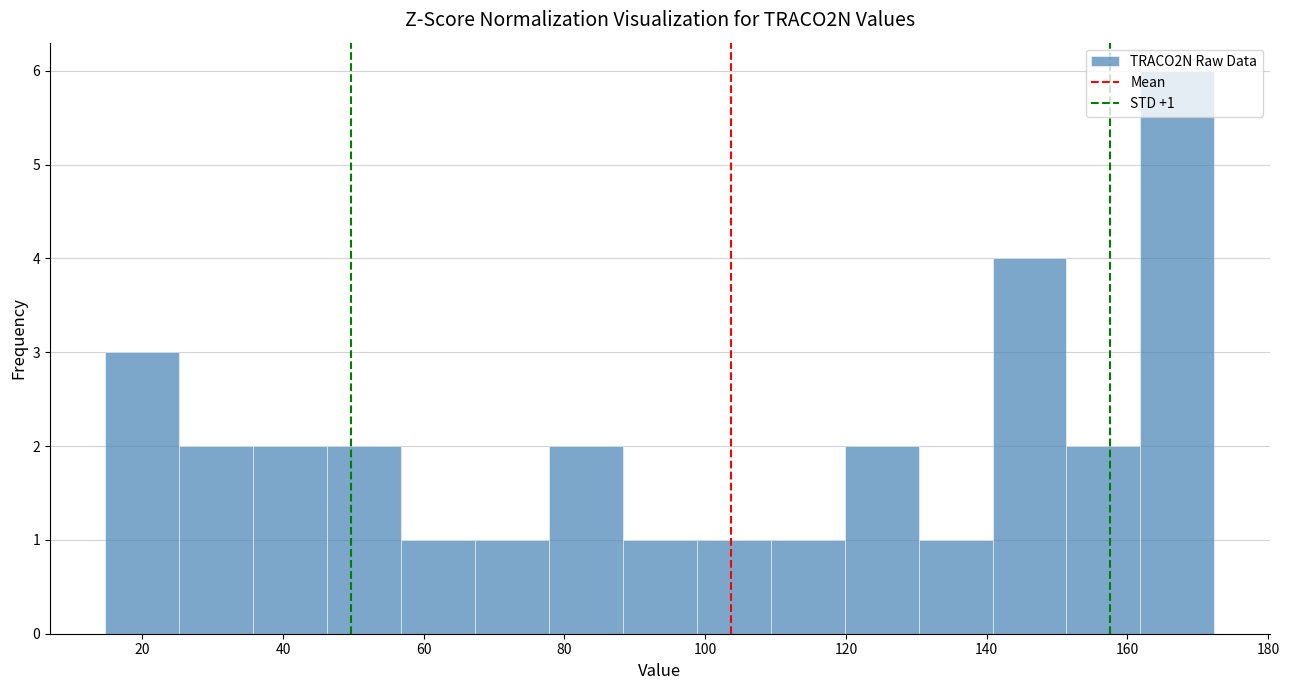

Over which range of the x-axis is the bar tallest?

162 to 172